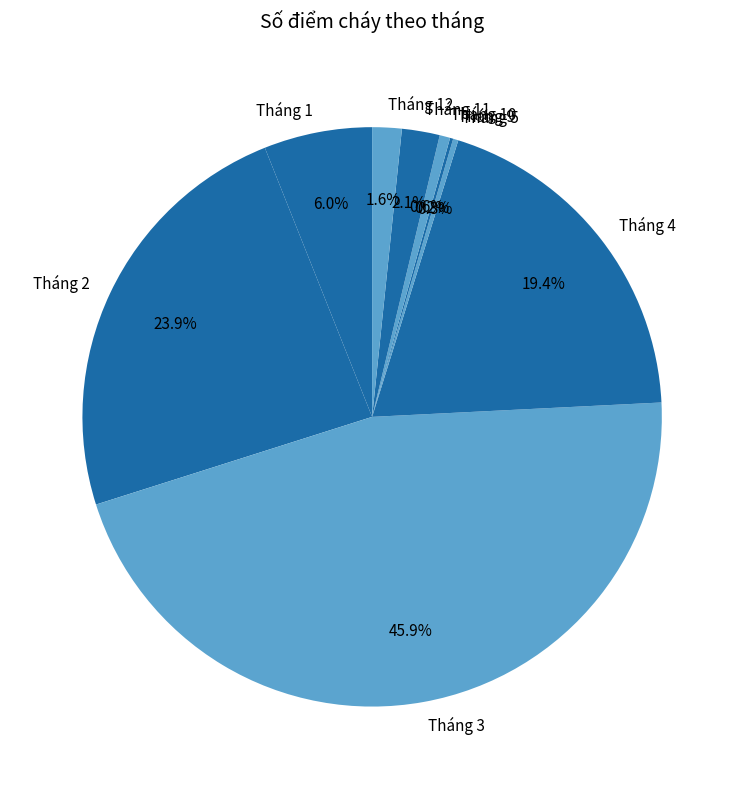

To the nearest percent, what portion does Tháng 1 represent?

6%